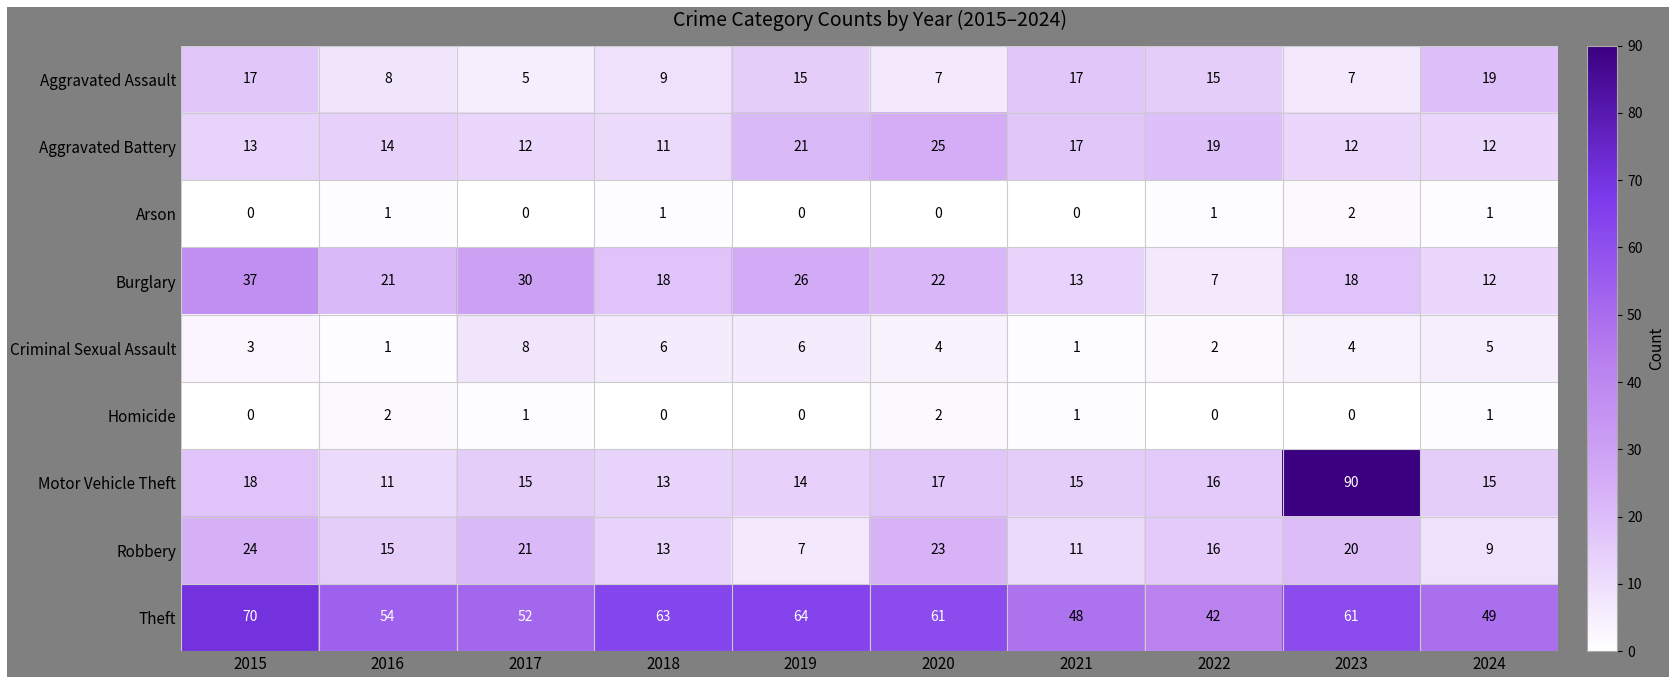

Which series changed the most between 2017 and 2023?

Motor Vehicle Theft